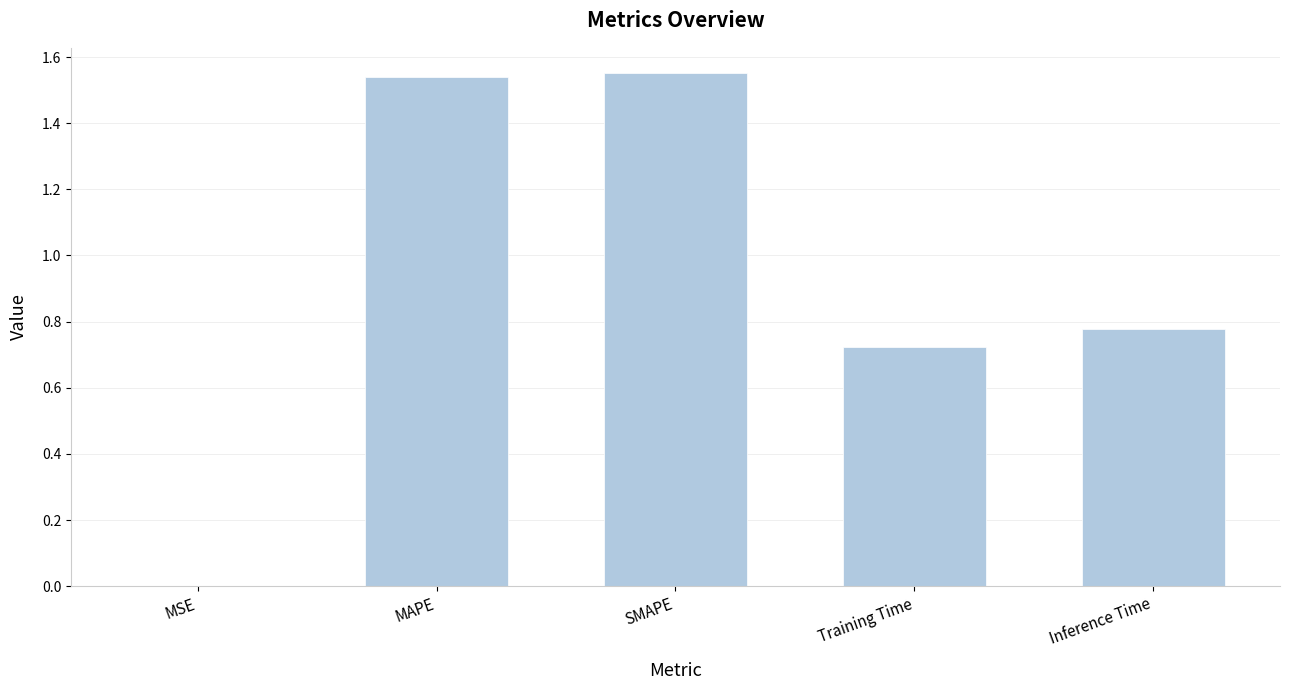

The value at Inference Time is 1.3. True or false?

False